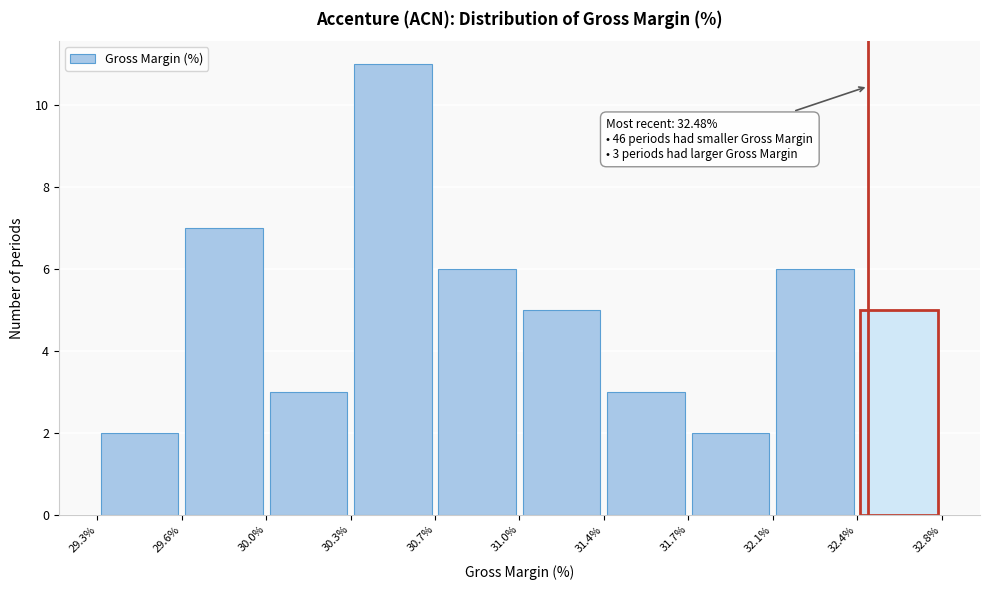

Which range on the x-axis has the tallest bar?

30.3% to 30.7%